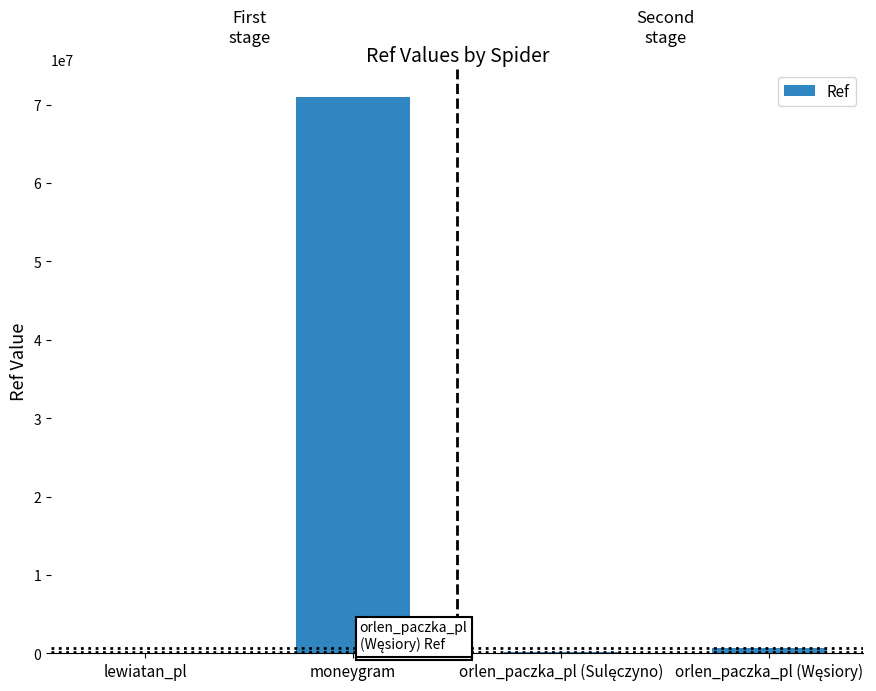

What is the greatest value displayed?

70984237